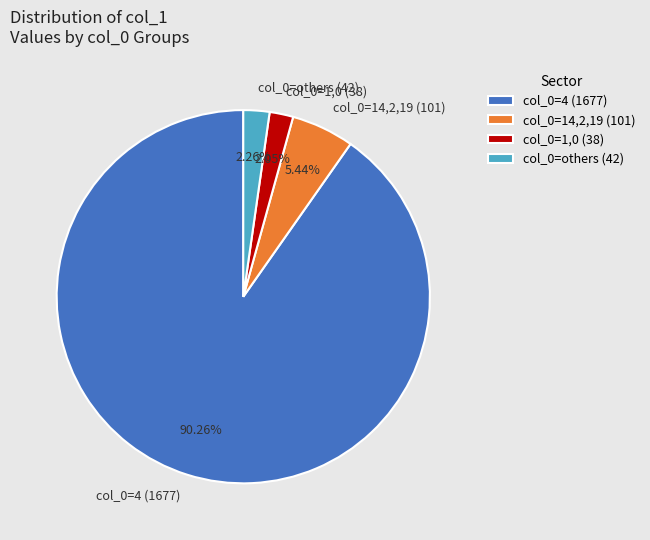

Is there a majority slice in this chart?

Yes